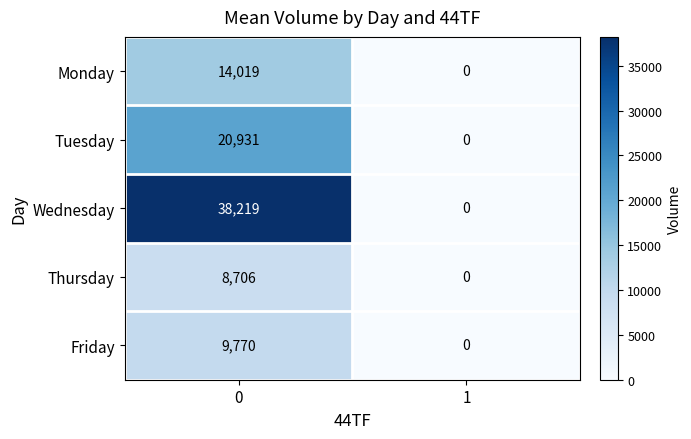

Read the Wednesday value at 0, to the nearest 100.

38200